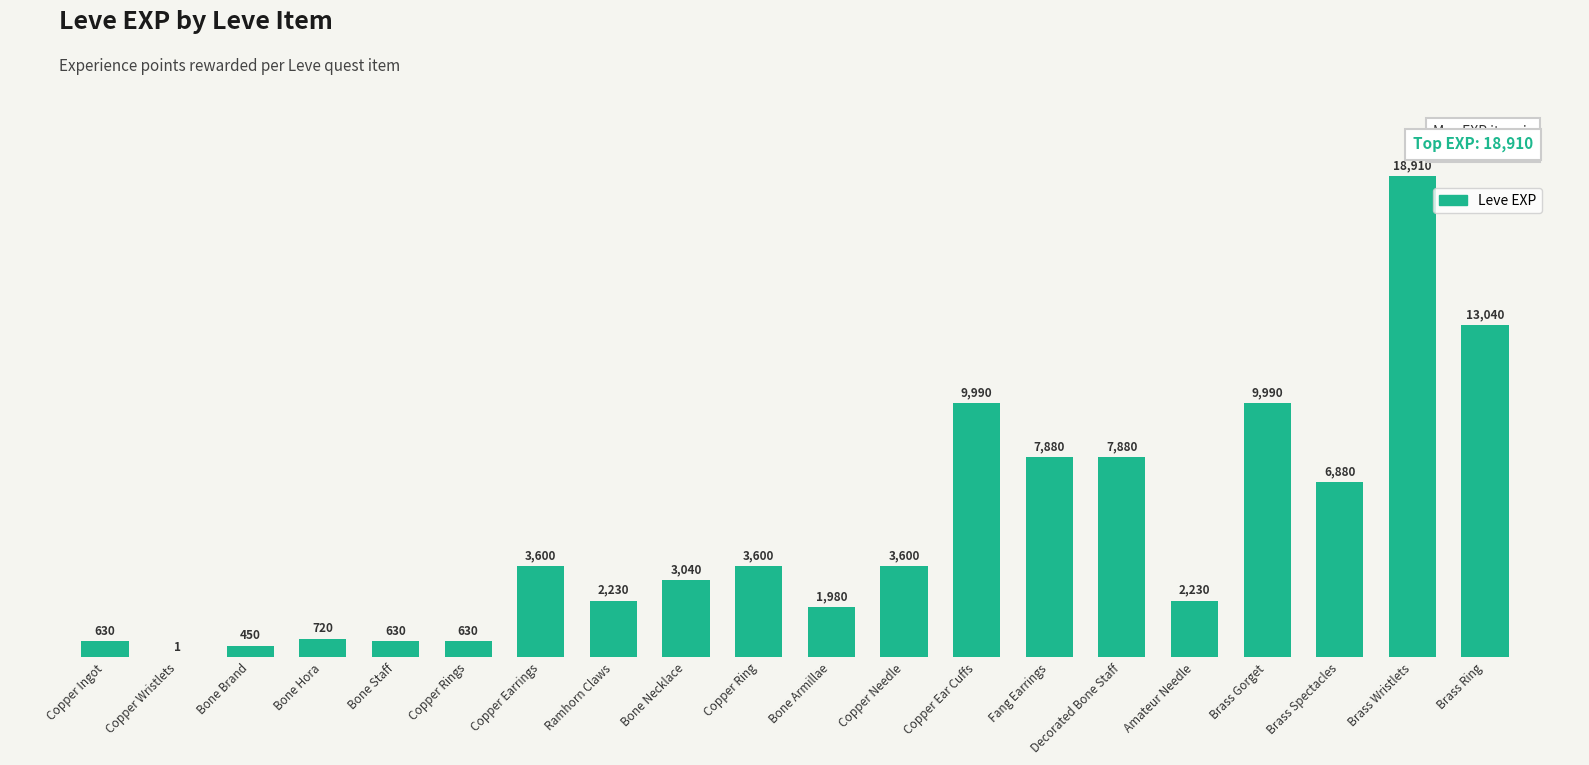

What is the sum of the values at Bone Brand and Fang Earrings?

8330